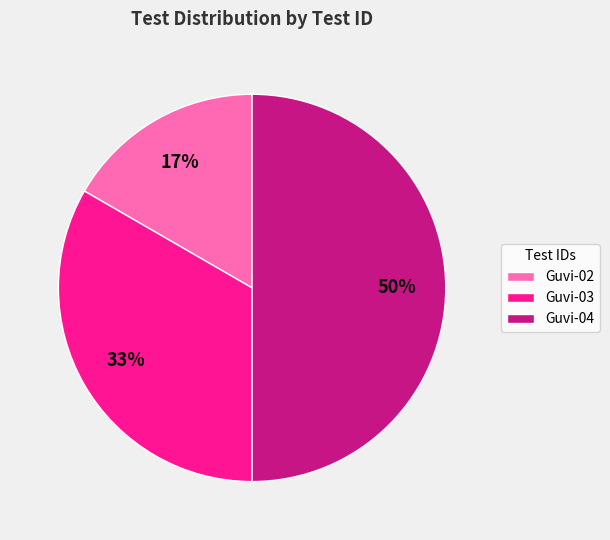

What percentage is the Guvi-03 slice, to the nearest percent?

33%